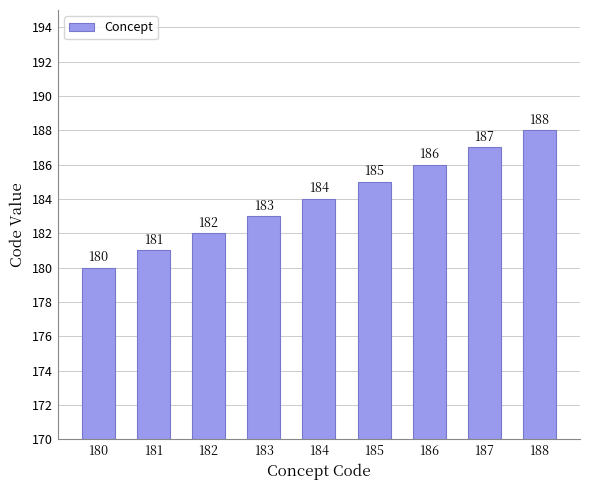

Reading left to right, list all the values displayed in this chart.

180=180	181=181	182=182	183=183	184=184	185=185	186=186	187=187	188=188